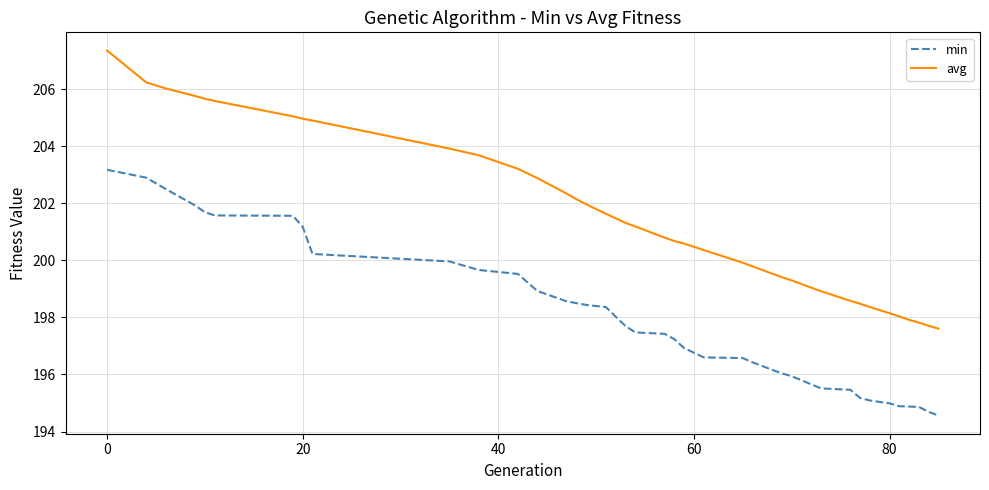

Which series has the largest total across all categories?

avg